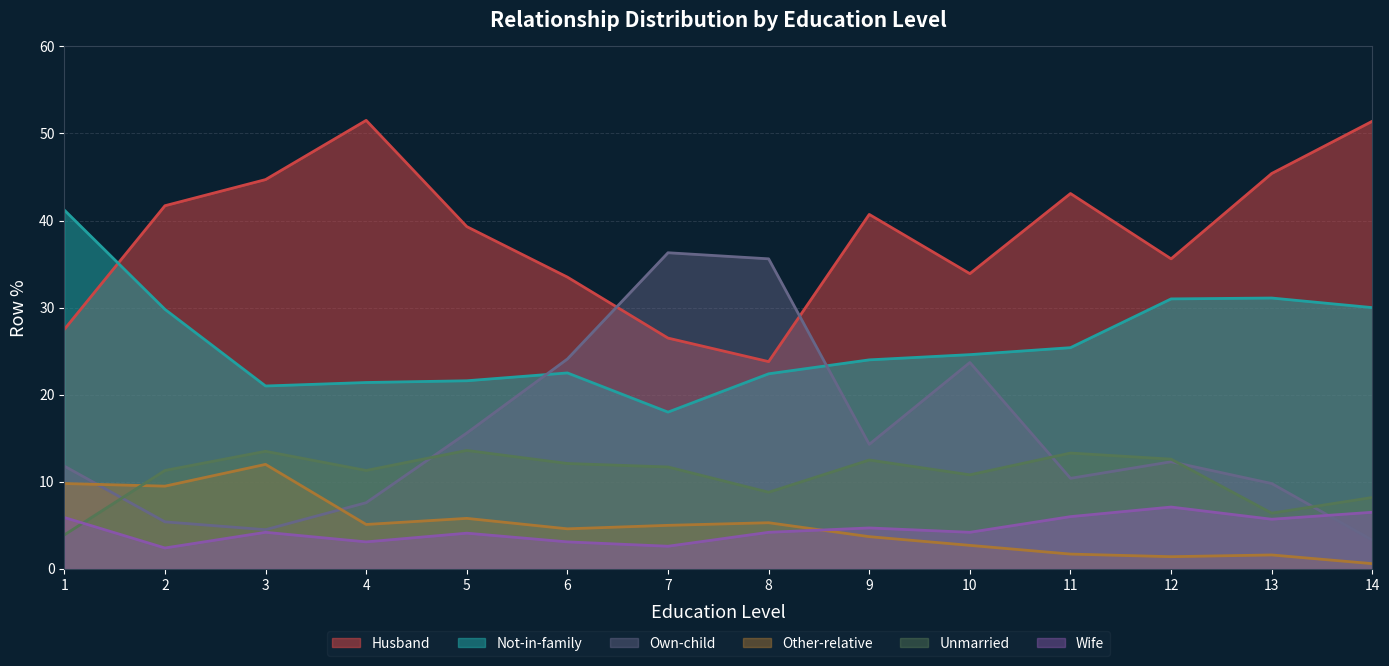

At how many categories does at least one series exceed 20?

14